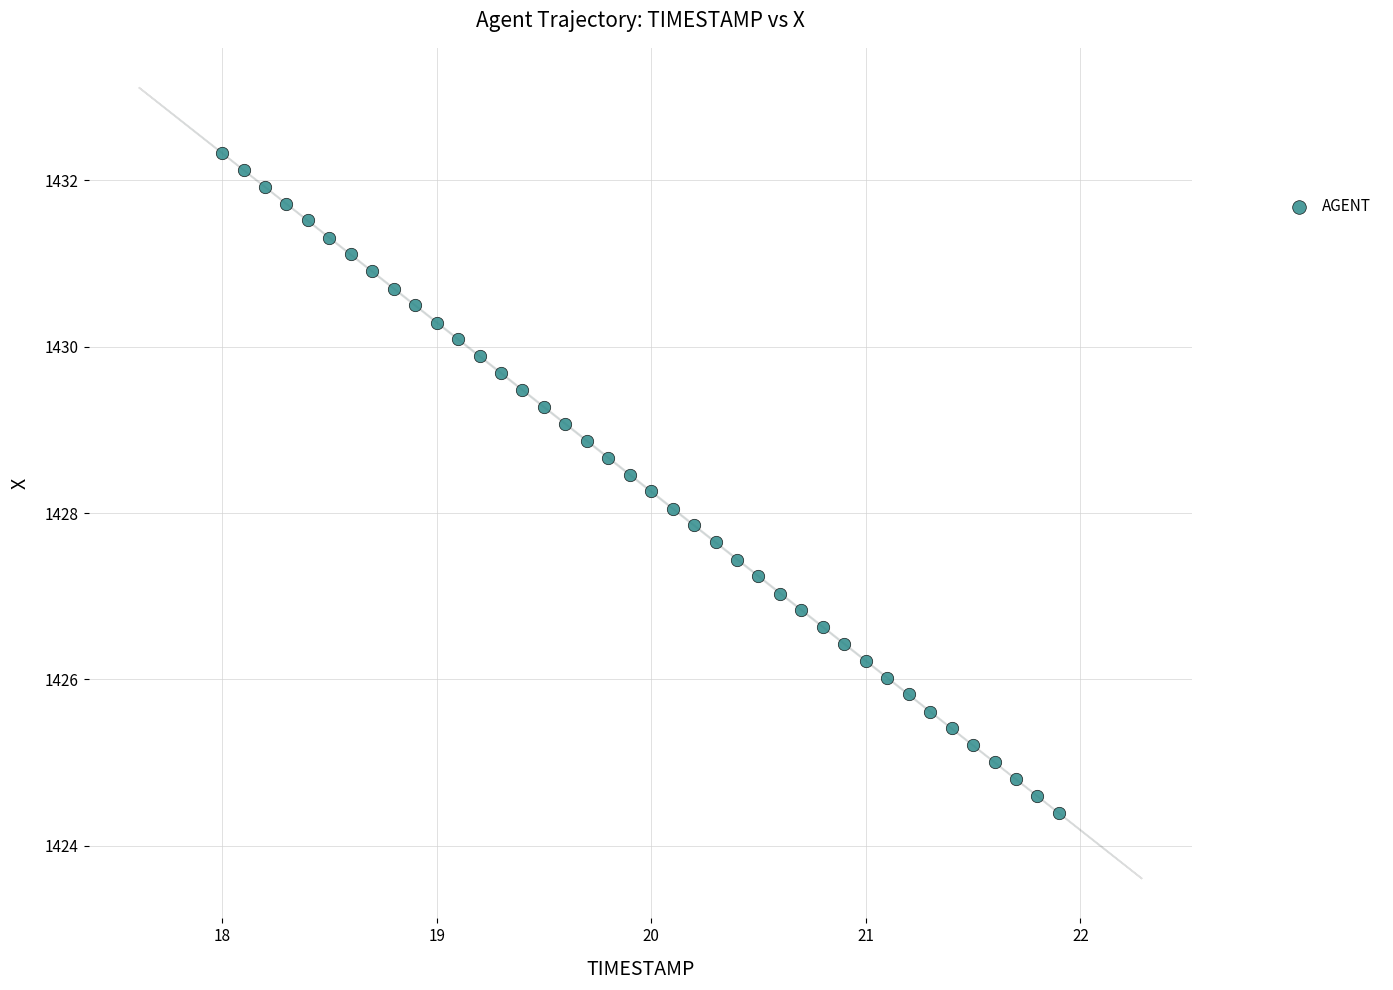

What is the range of Y values (max minus min)?

7.9